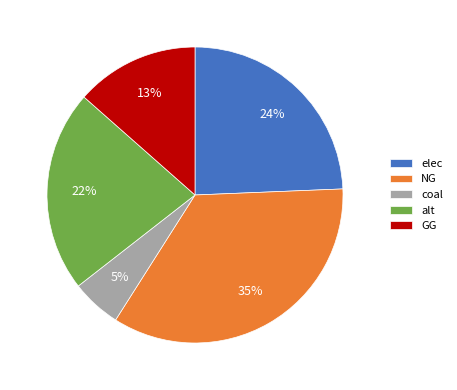

Is elec the majority of the pie?

No